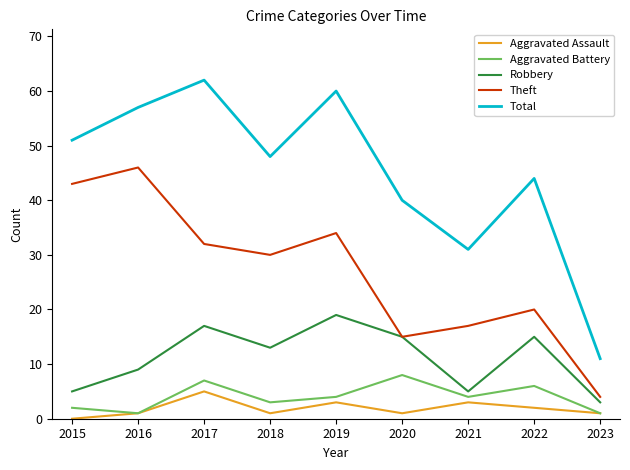

Reading left to right, what are all the values shown in this chart?

Aggravated Assault: 2015=0	2016=1	2017=5	2018=1	2019=3	2020=1	2021=3	2022=2	2023=1
Aggravated Battery: 2015=2	2016=1	2017=7	2018=3	2019=4	2020=8	2021=4	2022=6	2023=1
Robbery: 2015=5	2016=9	2017=17	2018=13	2019=19	2020=15	2021=5	2022=15	2023=3
Theft: 2015=43	2016=46	2017=32	2018=30	2019=34	2020=15	2021=17	2022=20	2023=4
Total: 2015=51	2016=57	2017=62	2018=48	2019=60	2020=40	2021=31	2022=44	2023=11